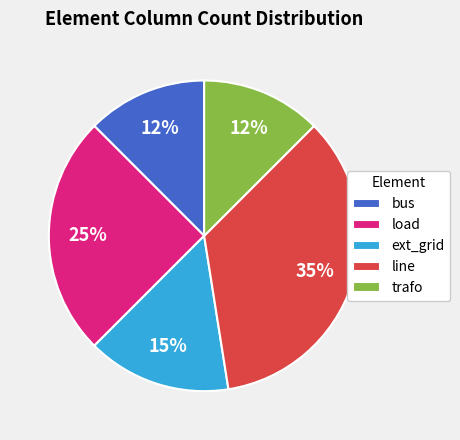

To the nearest percent, what is the average slice percentage?

20%